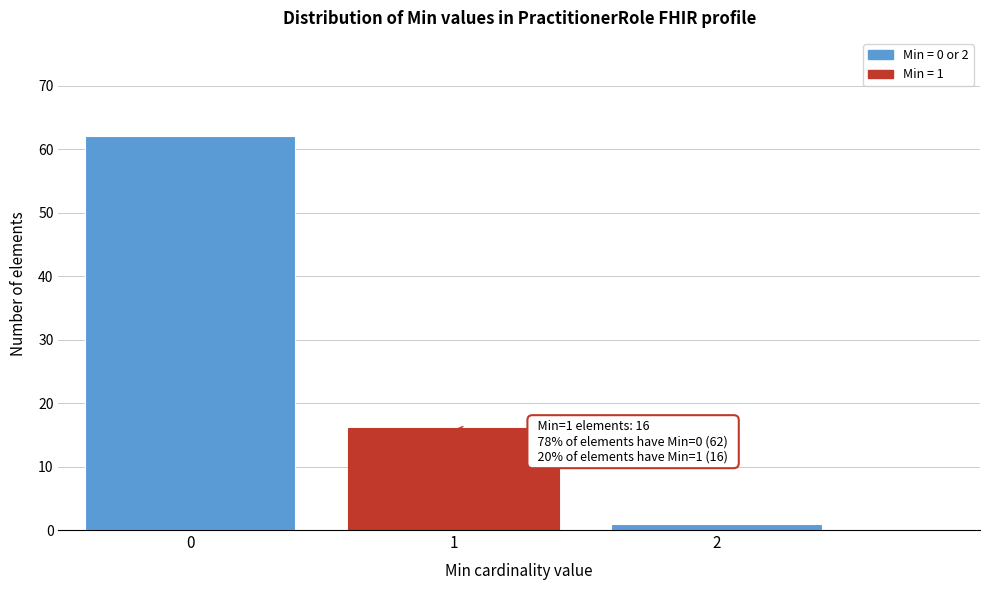

Reading right to left, list all the values displayed in this chart.

1	16	62